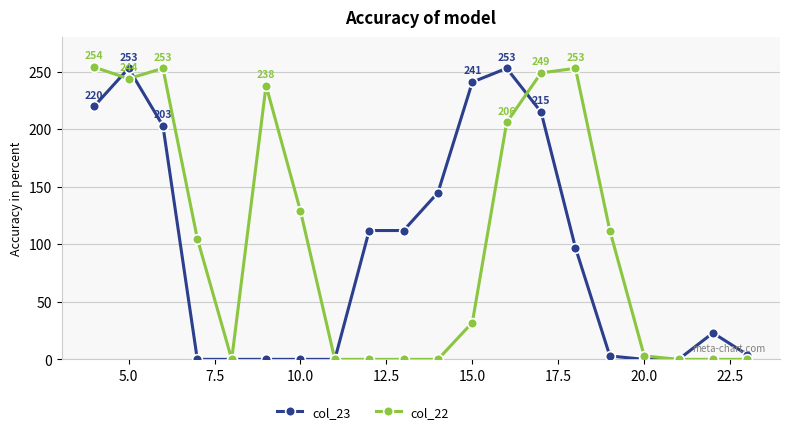

At how many categories does at least one series exceed 151?

8